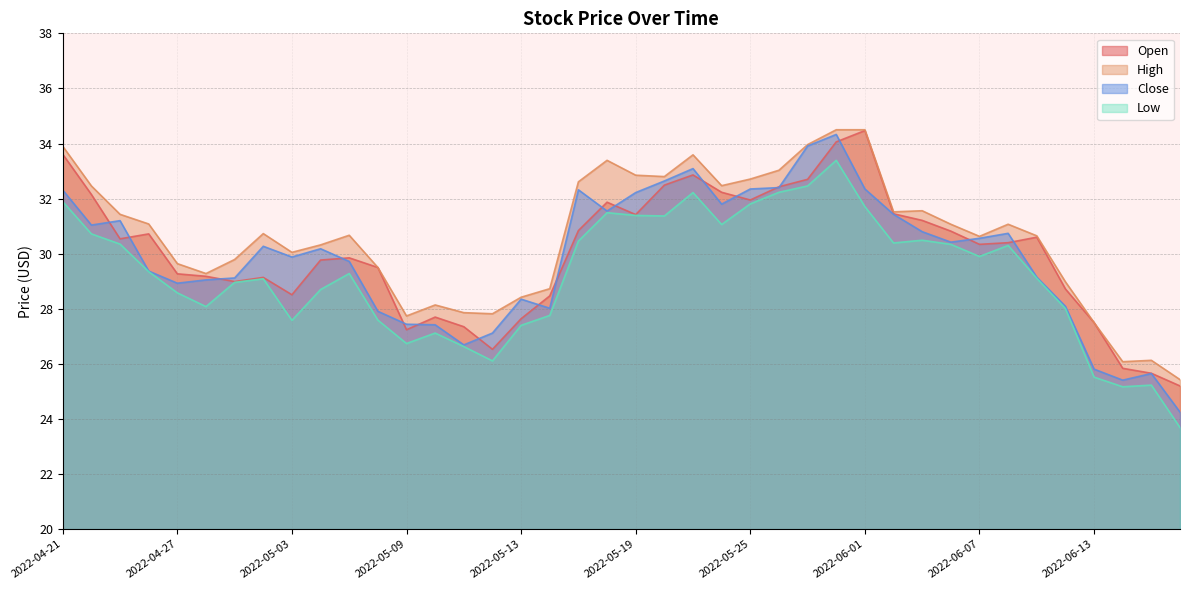

At which label does High first exceed 30?

2022-04-21